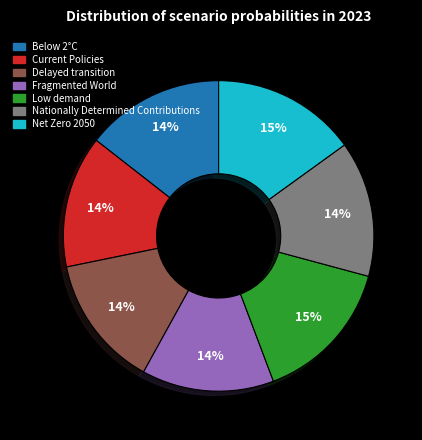

What percentage is the Fragmented World slice, to the nearest percent?

14%